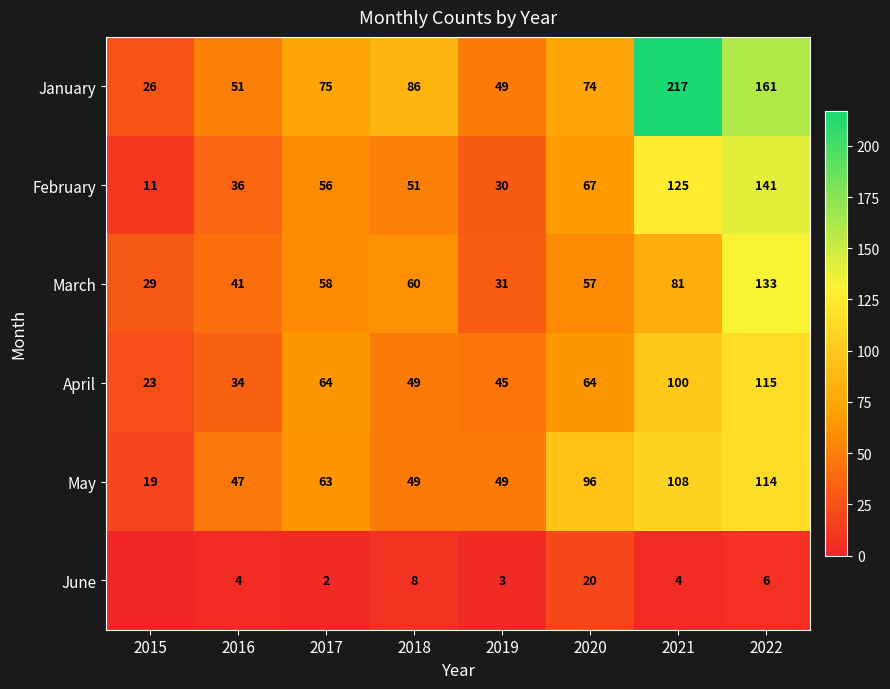

What is the sum of the April values at 2018 and 2020?

113